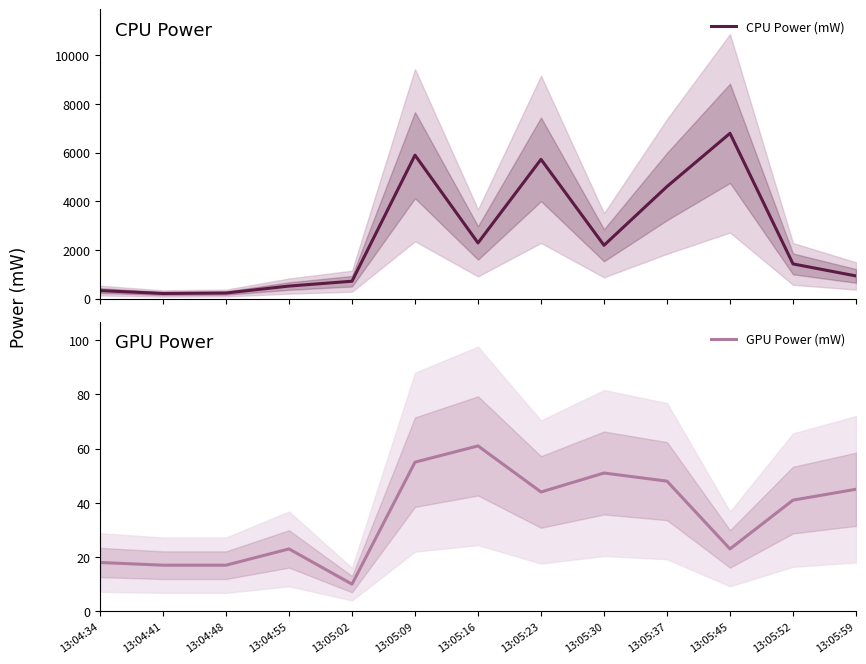

Where is GPU Power (mW) nearest to the value 35?

13:05:52